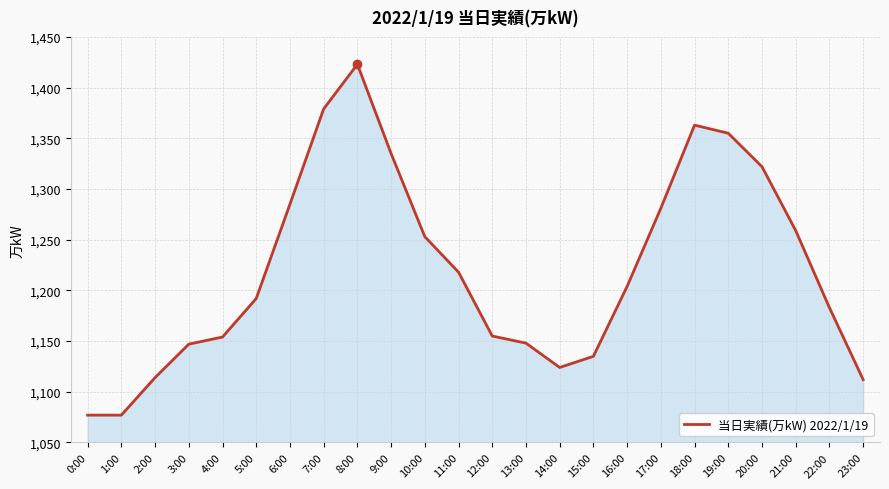

What is the change in value from 7:00 to 19:00?

-24